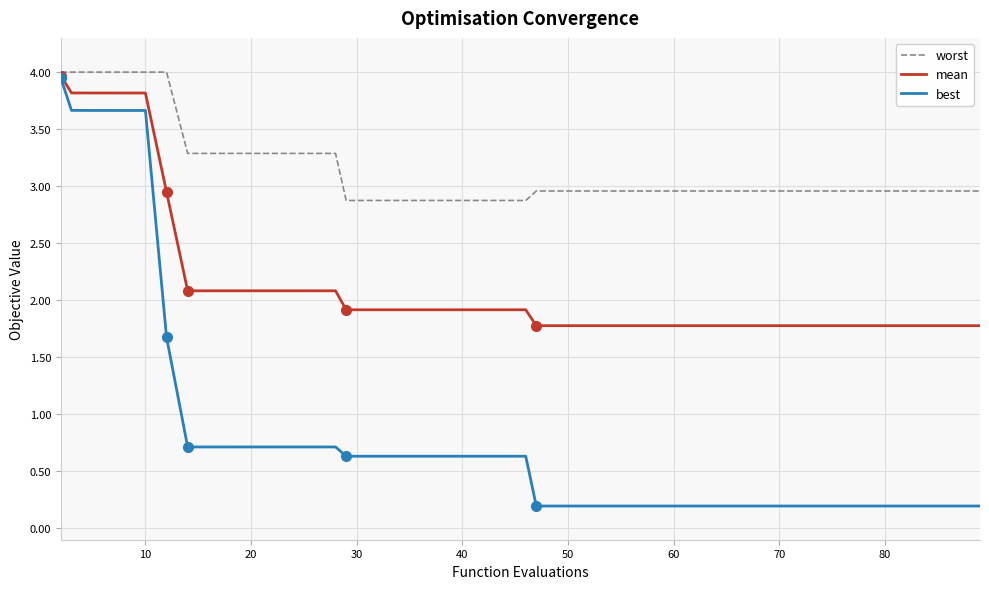

List the series in order of their overall mean, lowest first.

best, mean, worst